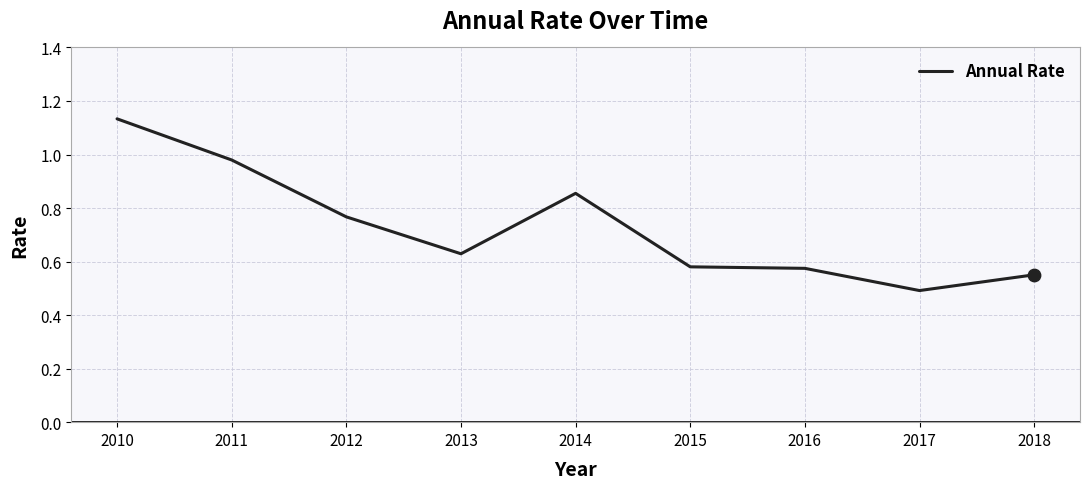

Approximately how many times larger is the value at 2015 compared to 2010?

0.5